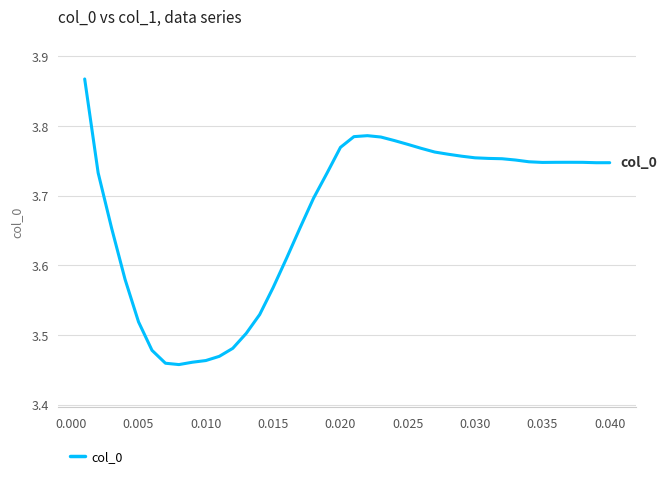

What is the difference between the maximum and minimum values?

0.4